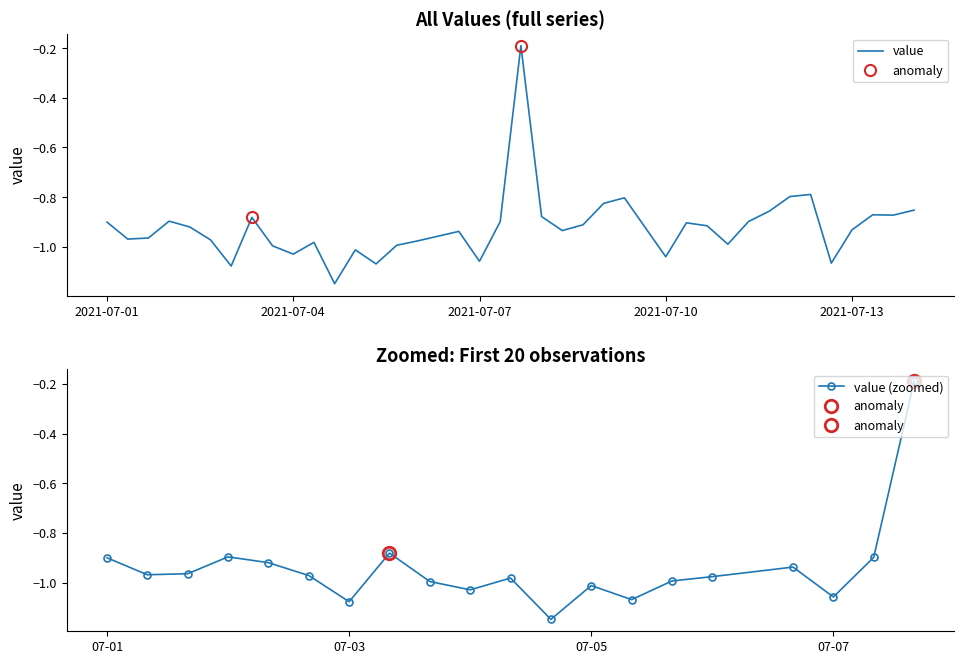

How many data points does each series have?

38